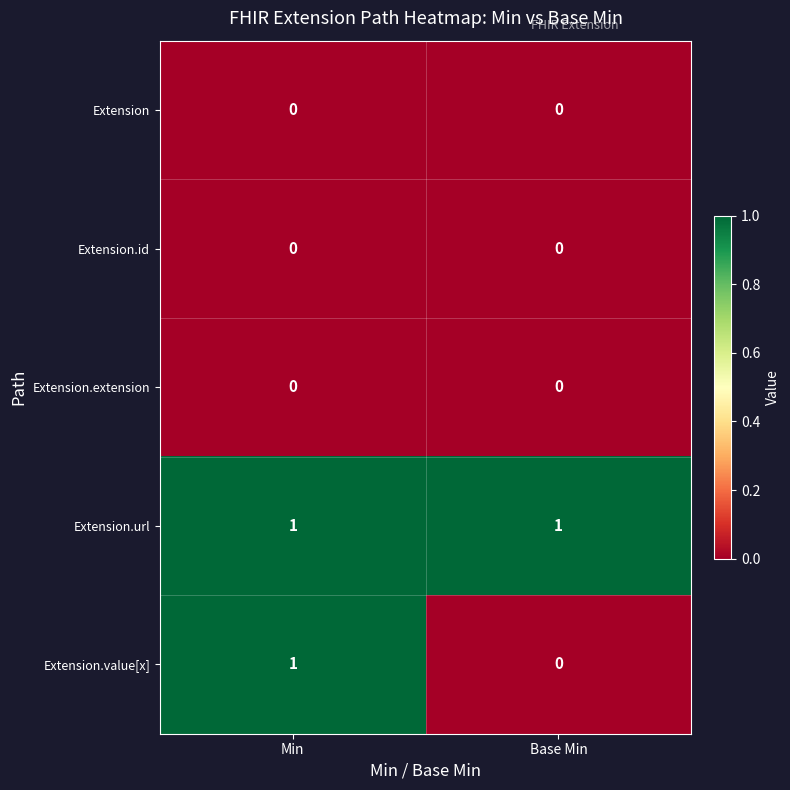

Which series has the largest total across all categories?

Extension.url